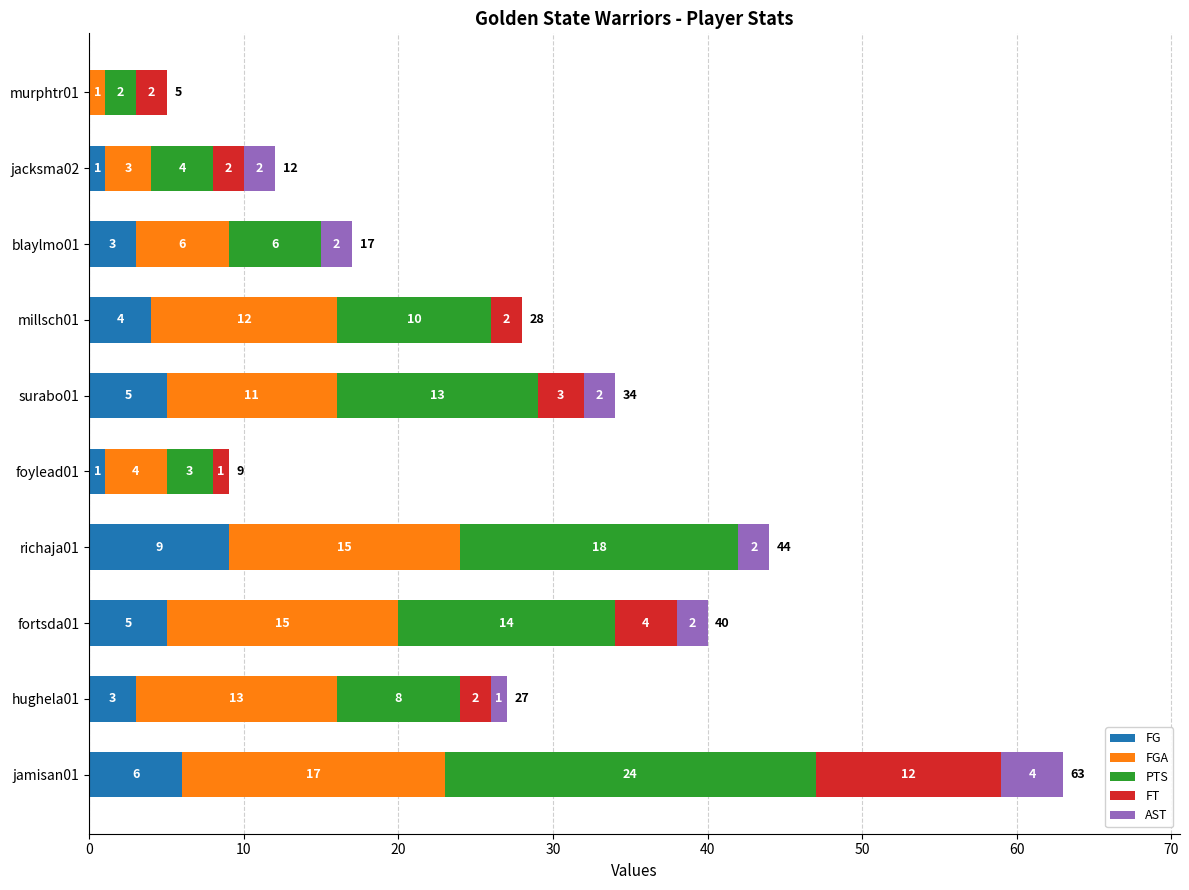

At which category is the sum across all series the highest?

jamisan01